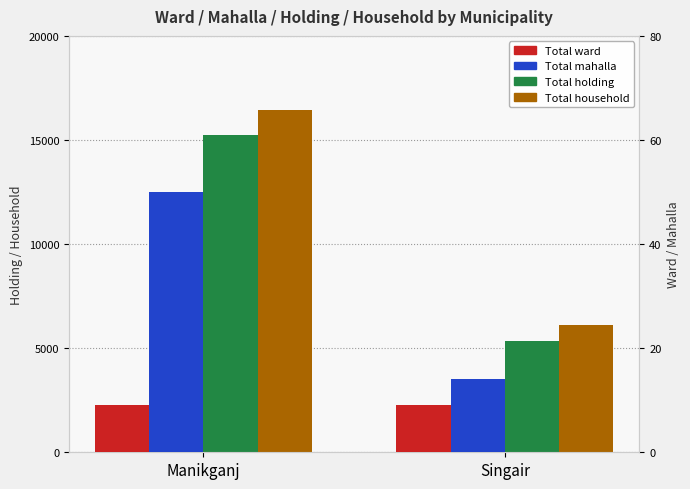

What is the difference between the maximum and minimum values in the Total holding series?

9931